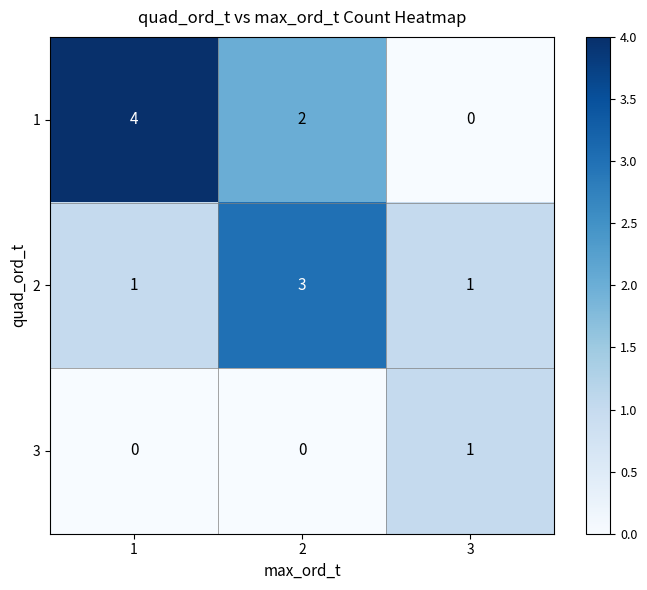

At 1, list the series in order from largest to smallest.

1, 2, 3